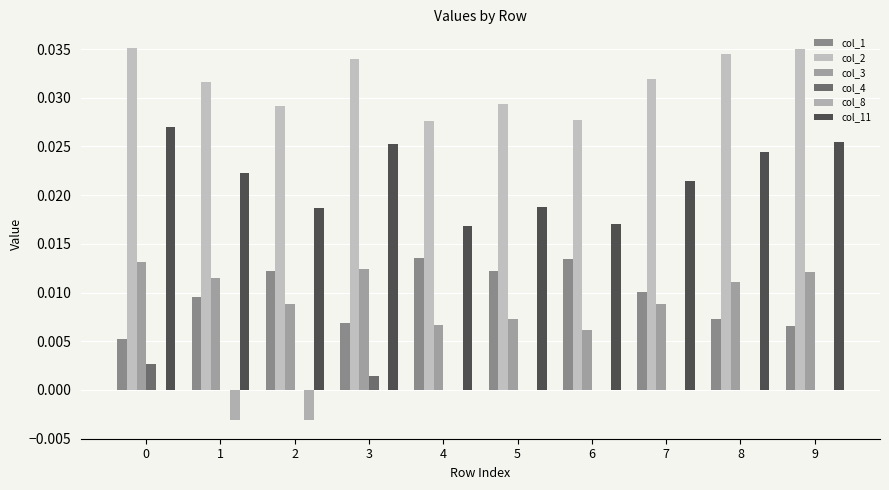

How many groups of bars are there?

10